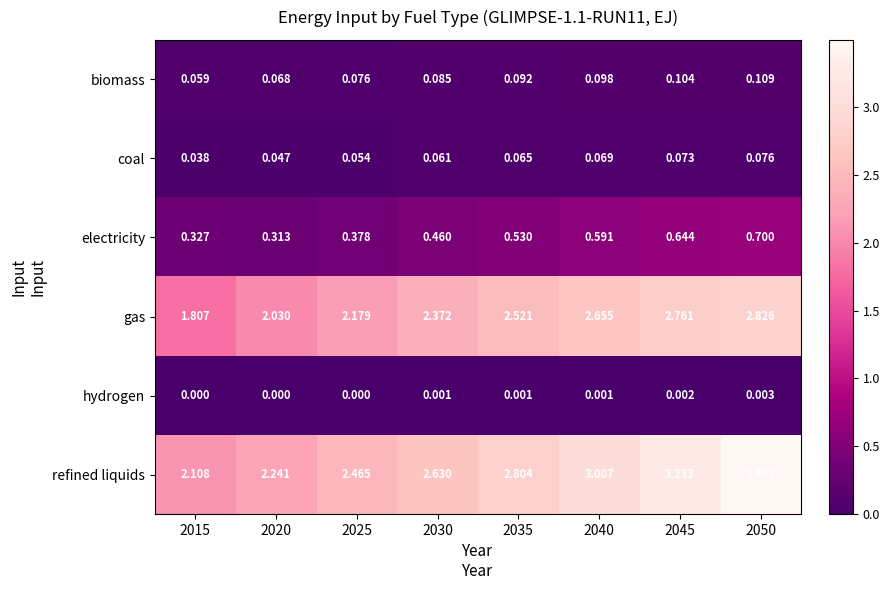

Which series has the largest total across all categories?

refined liquids